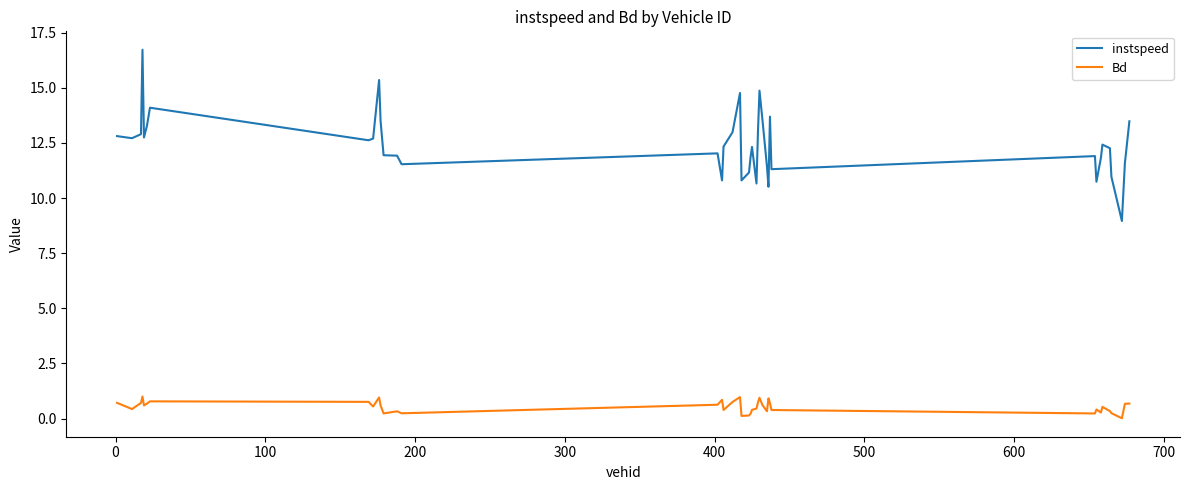

Which series has the largest total across all categories?

instspeed